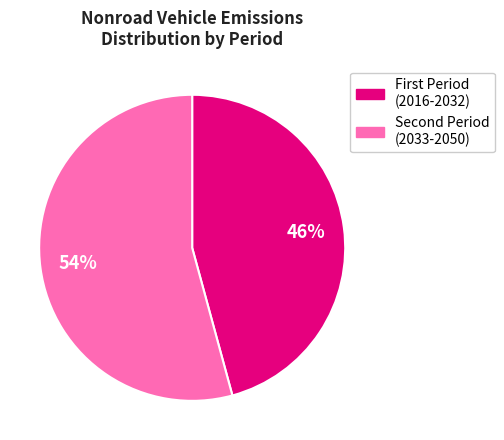

To the nearest percent, what is the average slice percentage?

50%